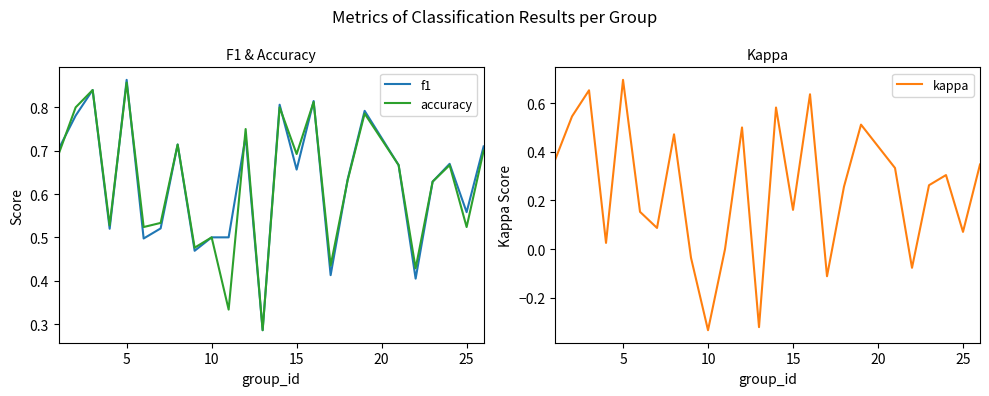

The f1 series shows 0.5 at 10. True or false?

True